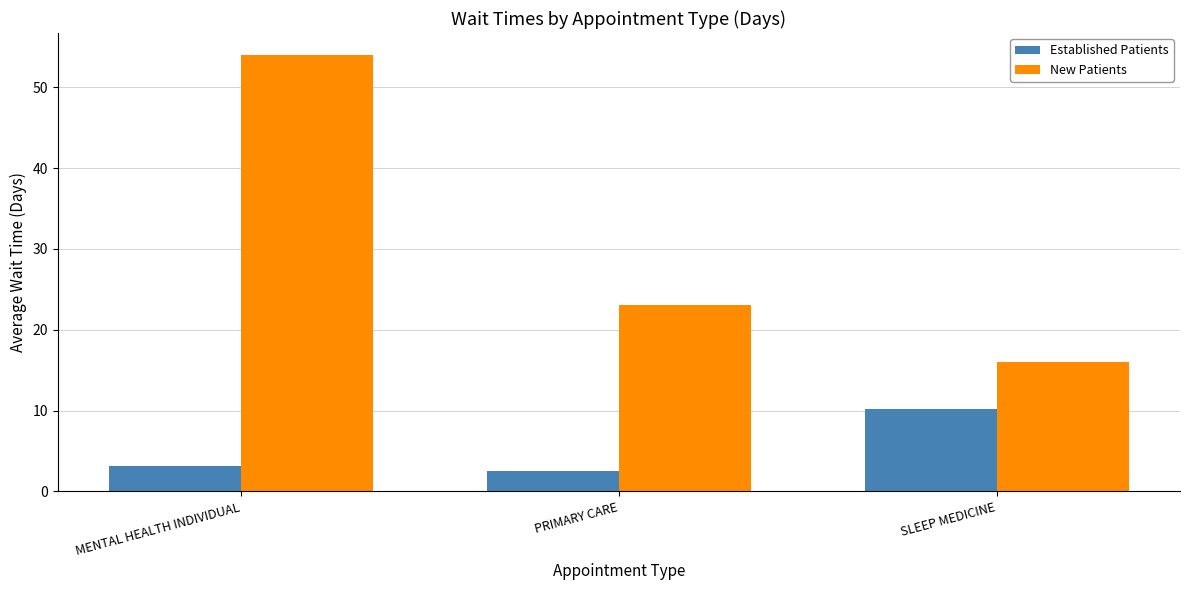

Rank the categories by Established Patients value from lowest to highest.

PRIMARY CARE, MENTAL HEALTH INDIVIDUAL, SLEEP MEDICINE